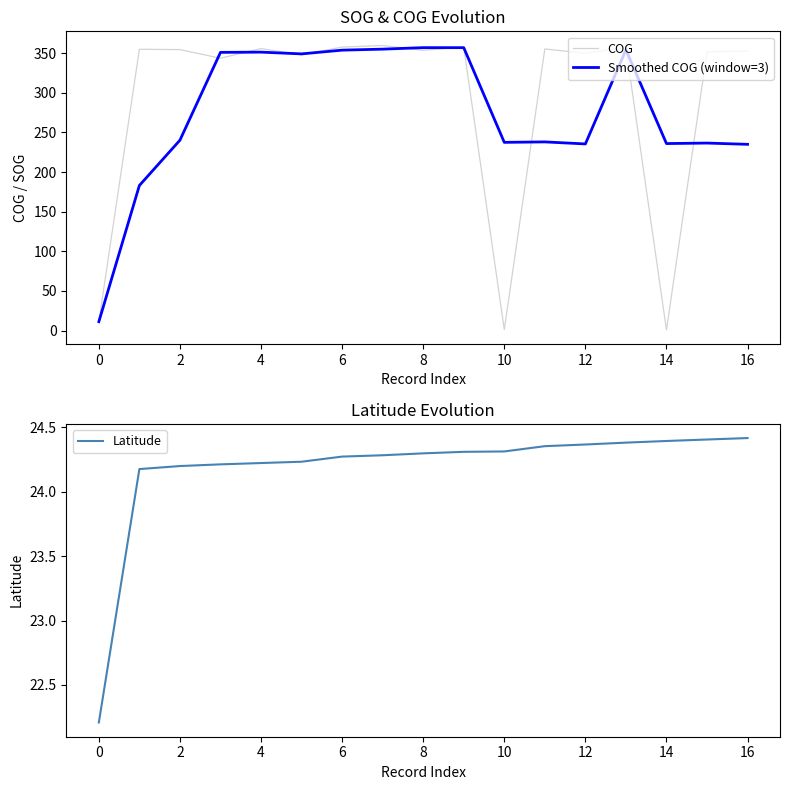

What is the maximum value for COG?

359.6